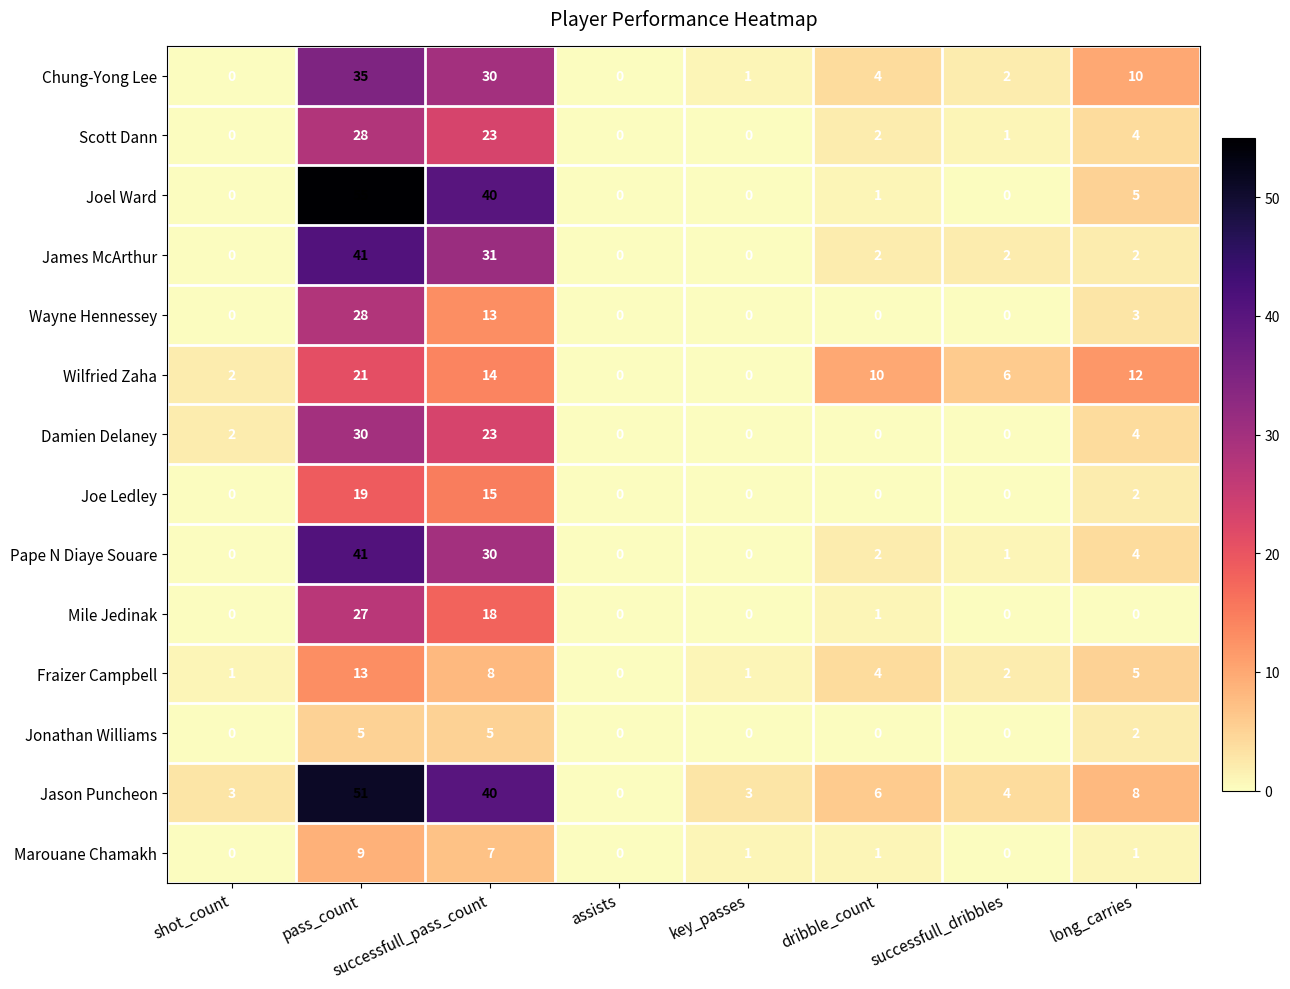

At which label does Scott Dann reach its peak?

pass_count